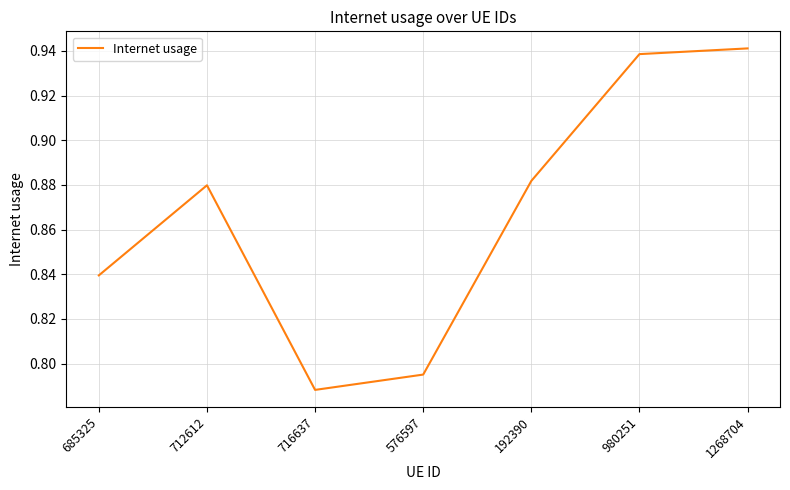

Which category has the highest value across all series?

1268704